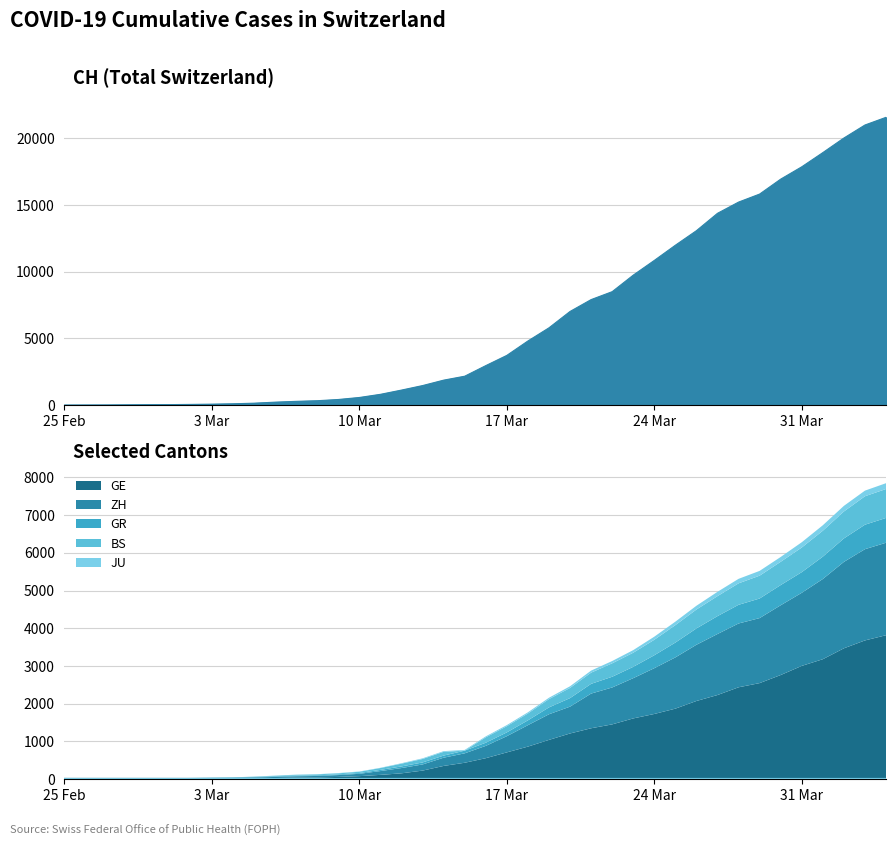

What is the highest value of the GE series?

3815